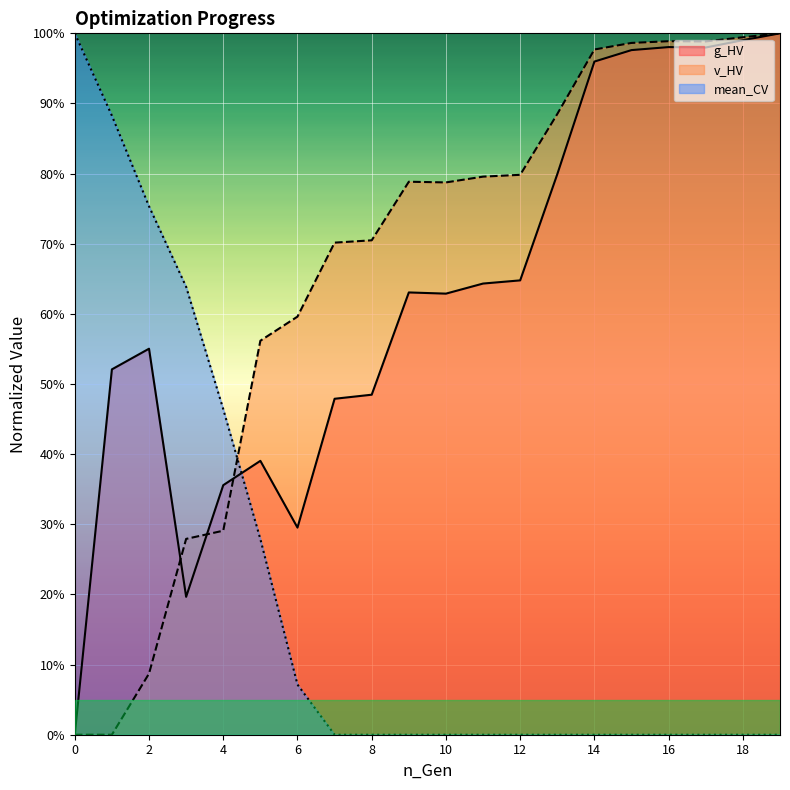

What are all the series names shown in the legend?

g_HV, v_HV, mean_CV